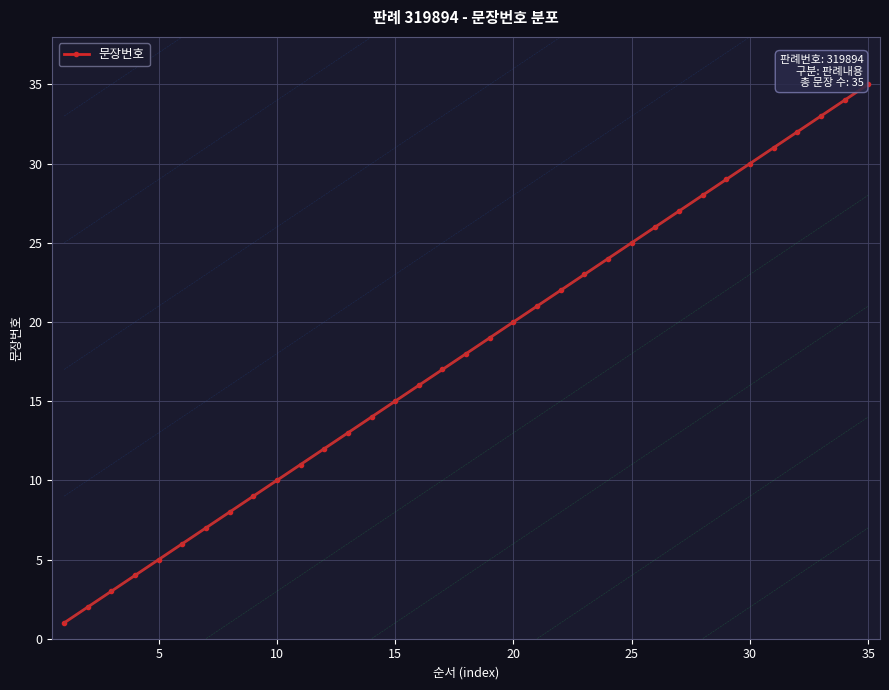

Reading left to right, list all the values displayed in this chart.

1	2	3	4	5	6	7	8	9	10	11	12	13	14	15	16	17	18	19	20	21	22	23	24	25	26	27	28	29	30	31	32	33	34	35